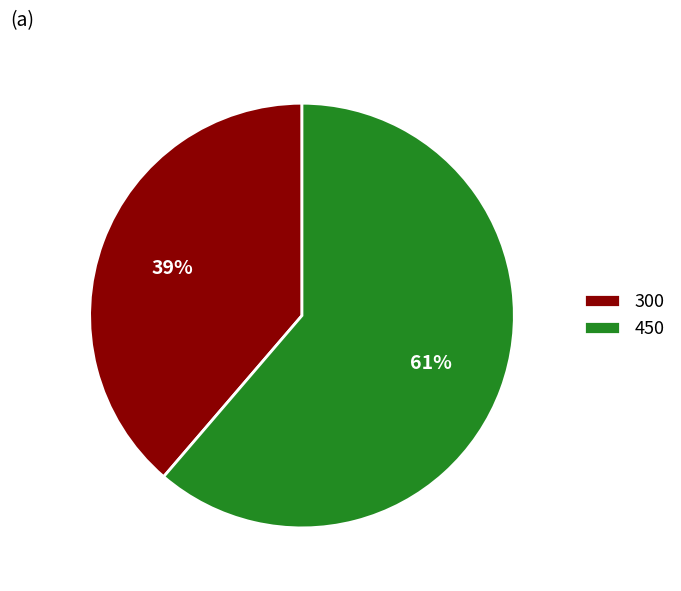

What is the largest slice in the pie chart?

450